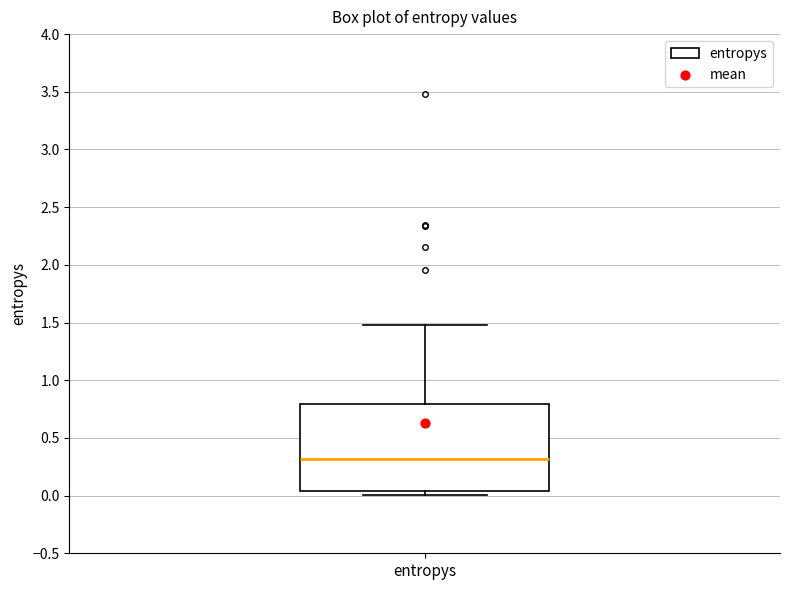

Where does the upper whisker of the box for entropys end on the y-axis? The values are not printed on the chart, so give them approximately, as read against the axis.

1.50